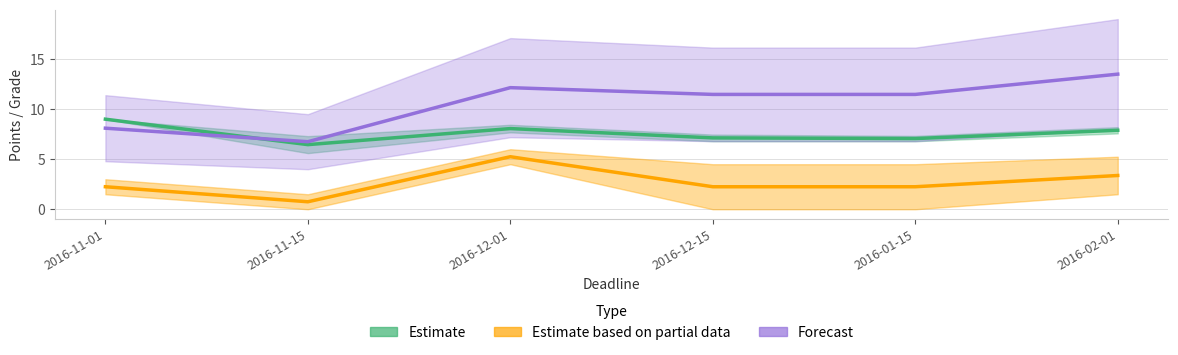

Which label corresponds to the largest value in the chart?

2016-02-01